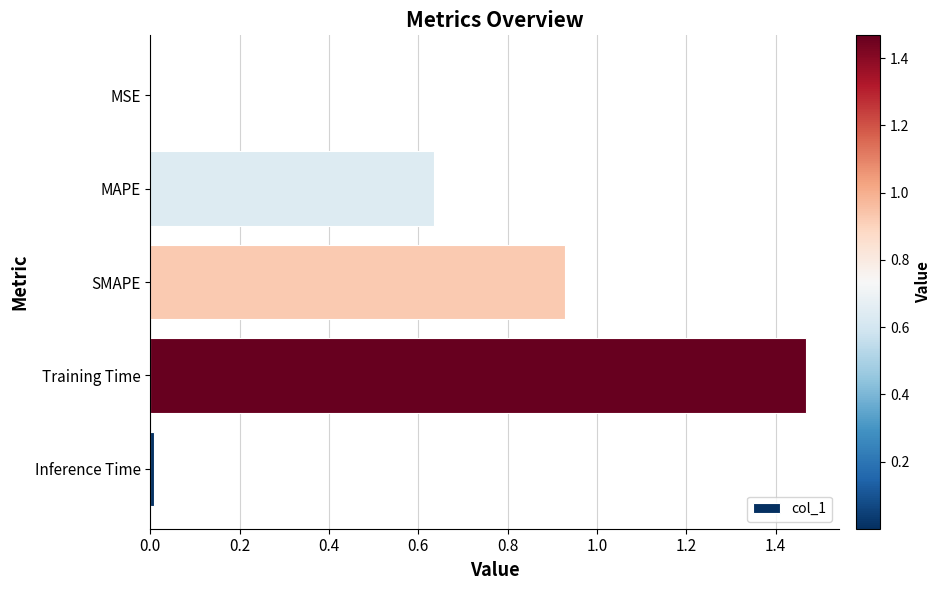

The chart shows a value of 0.4 at MAPE. True or false?

False